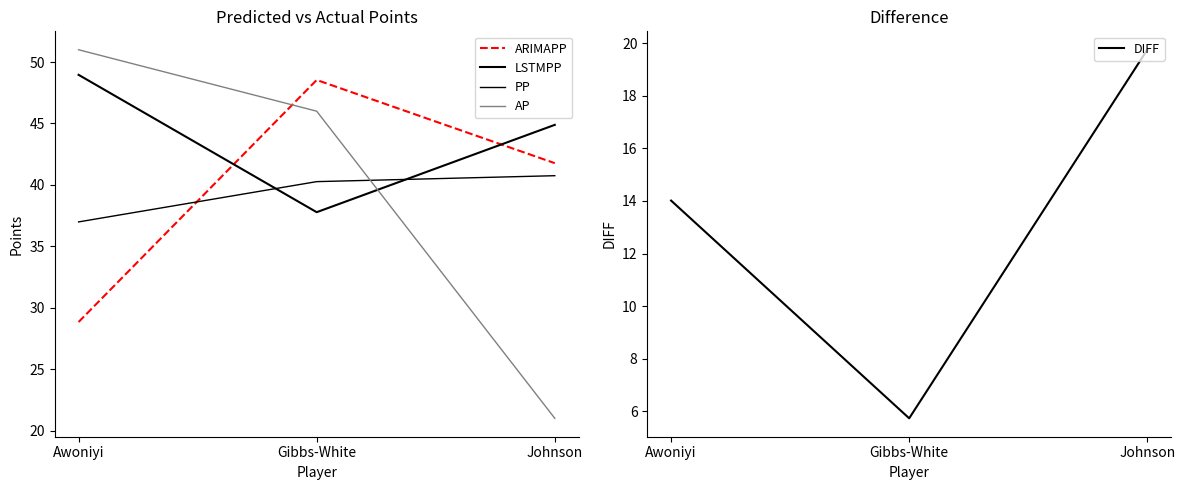

Which category has the highest value in the AP series?

Awoniyi